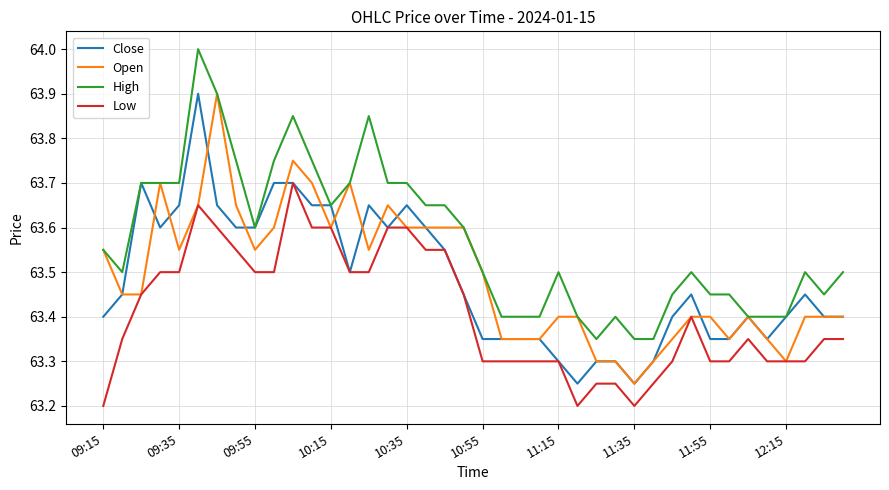

How many lines are shown in the chart?

4